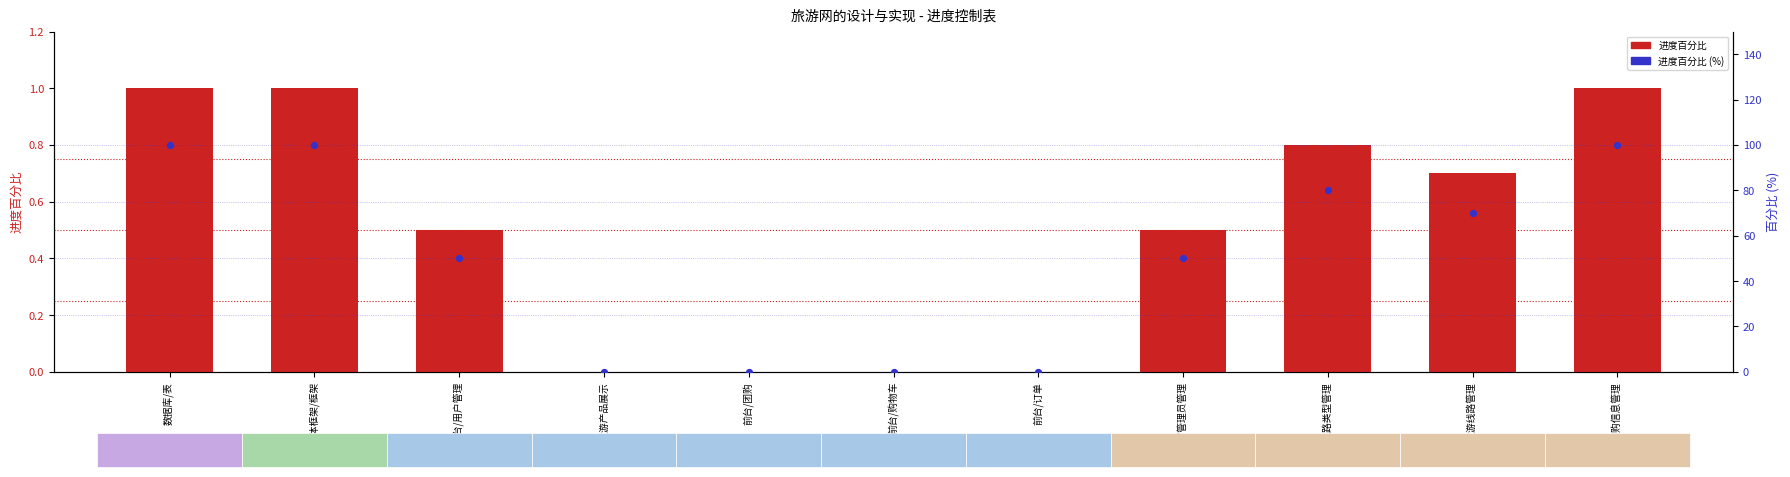

Which series reaches the minimum Y coordinate?

进度百分比